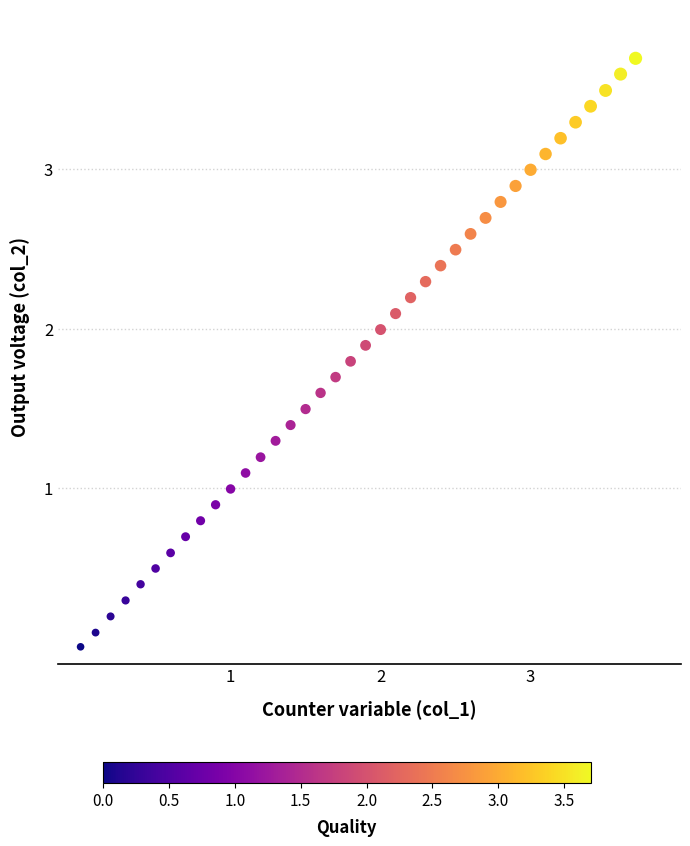

What is the range of Y values (max minus min)?

3.7